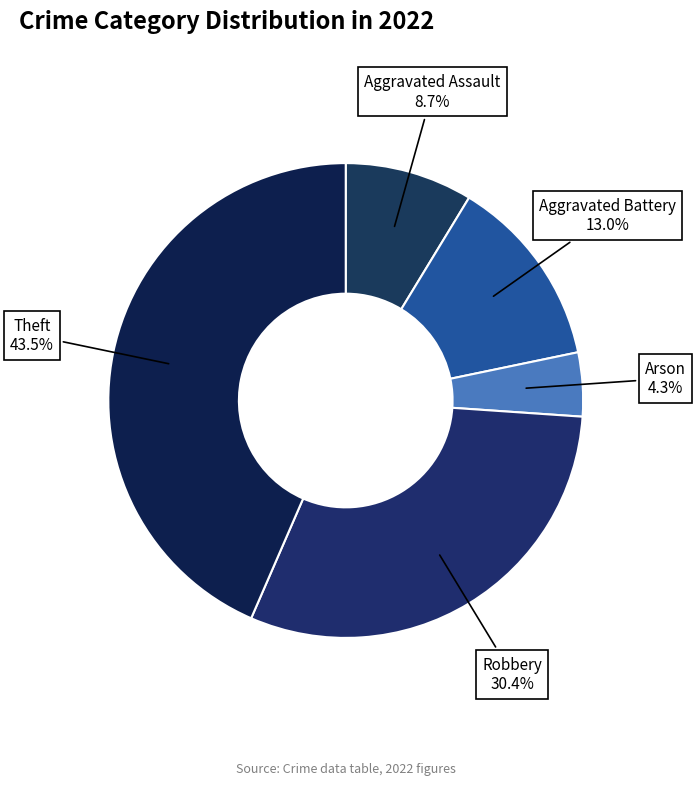

Which slice is the largest?

Theft